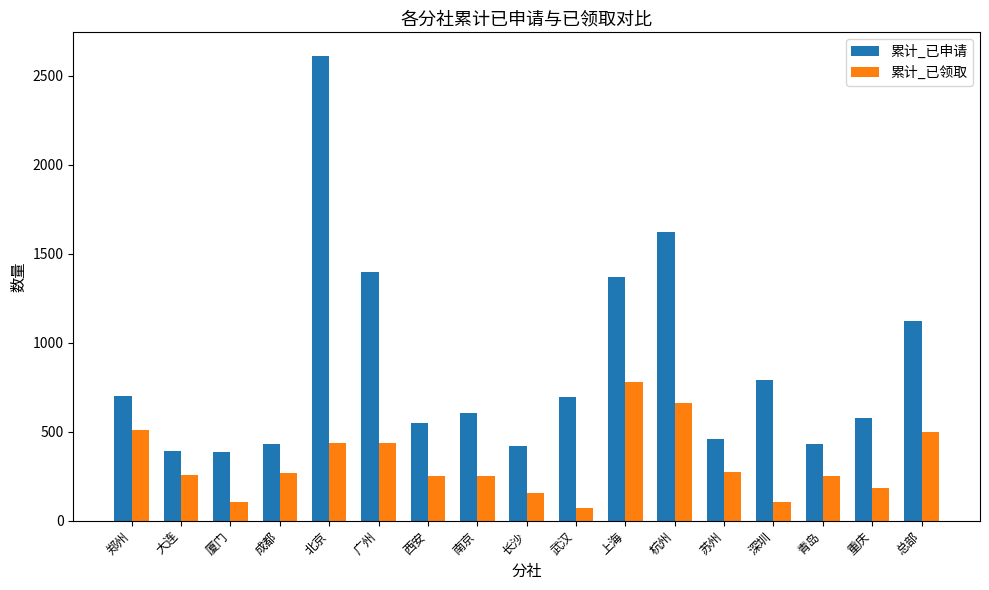

List the series in order of their overall mean, highest first.

累计_已申请, 累计_已领取